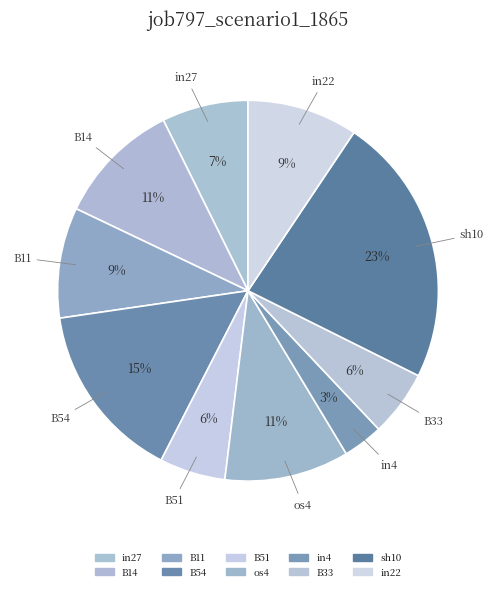

Between B14 and sh10, which is larger?

sh10